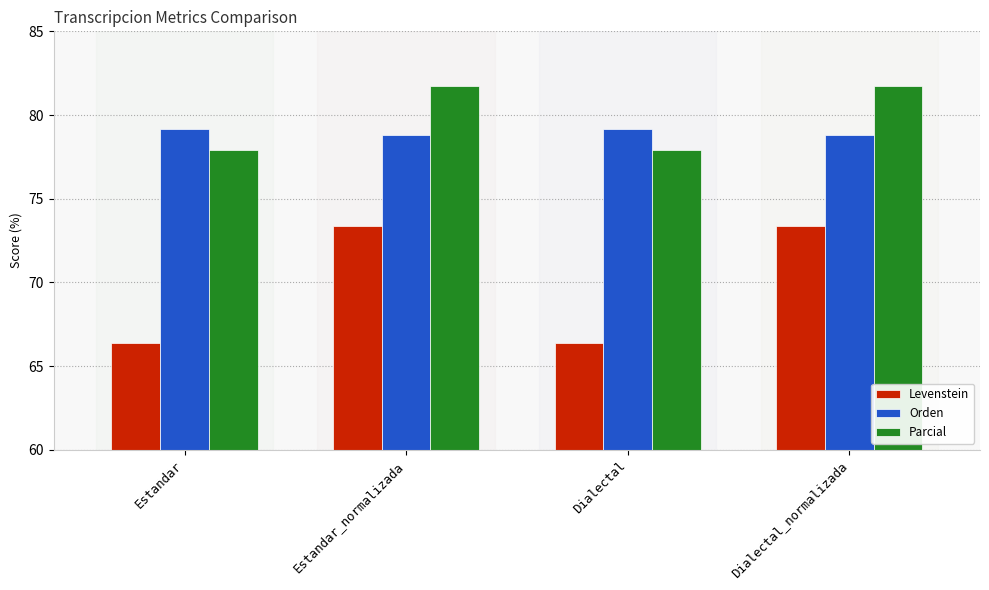

What is the total value across all series at Dialectal_normalizada?

233.8